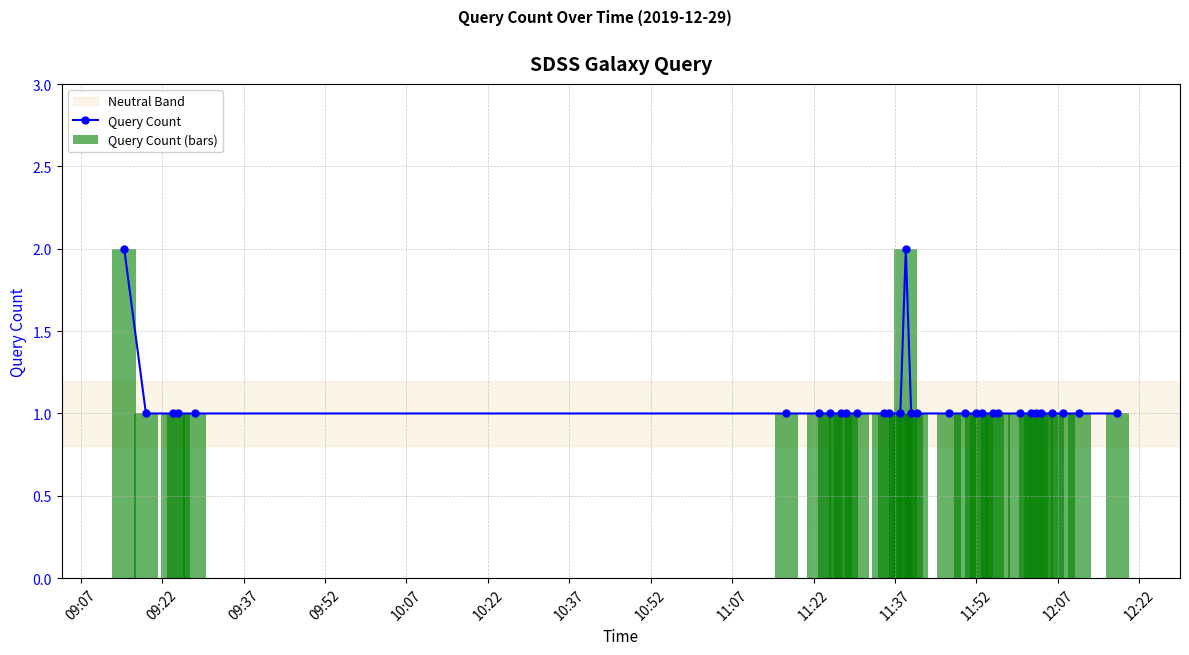

What is the sum of all Query Count (bars) values?

33